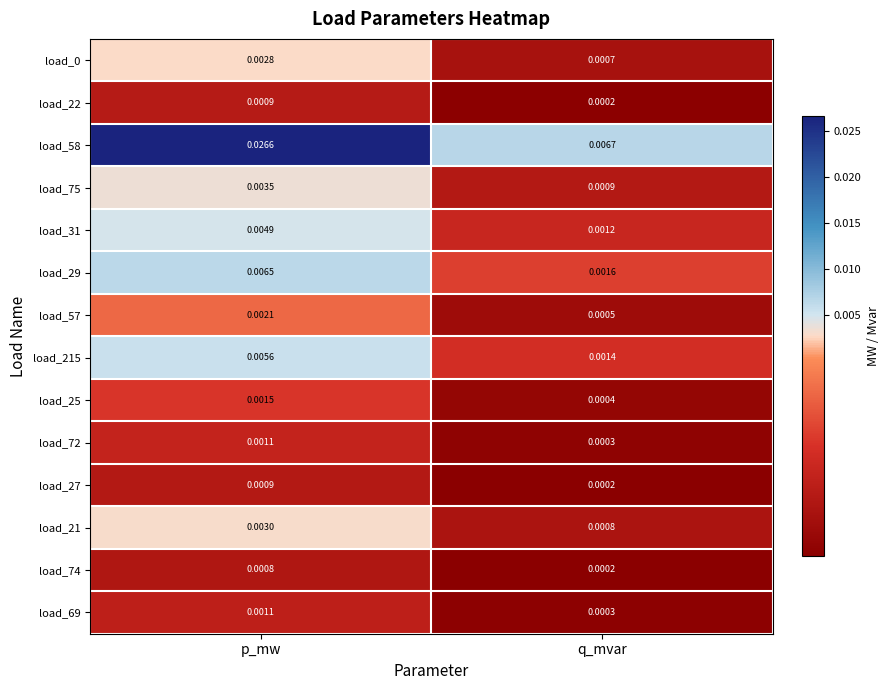

At which category is the sum across all series the highest?

p_mw